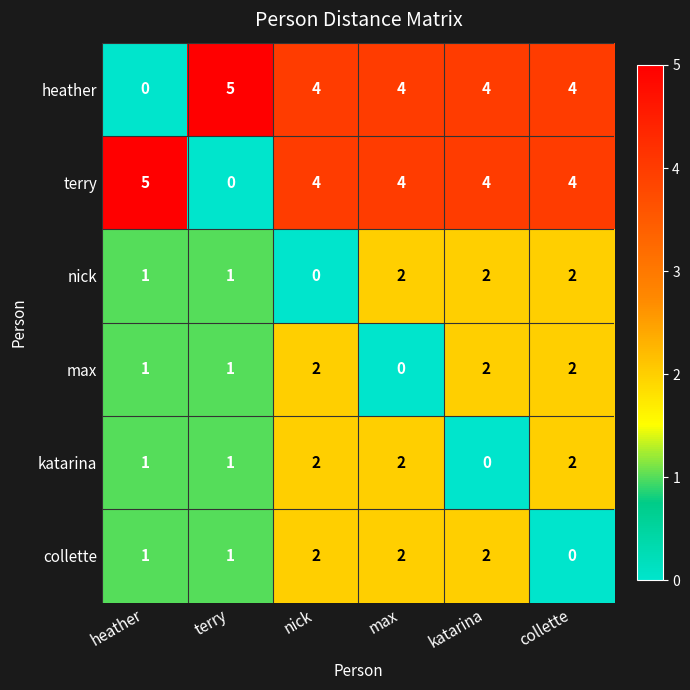

What is the total value across all series at nick?

14